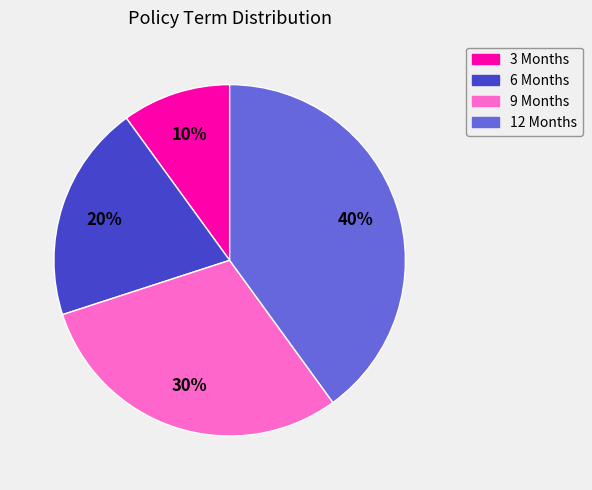

Combined, do 6 Months and 3 Months account for over 50%?

No